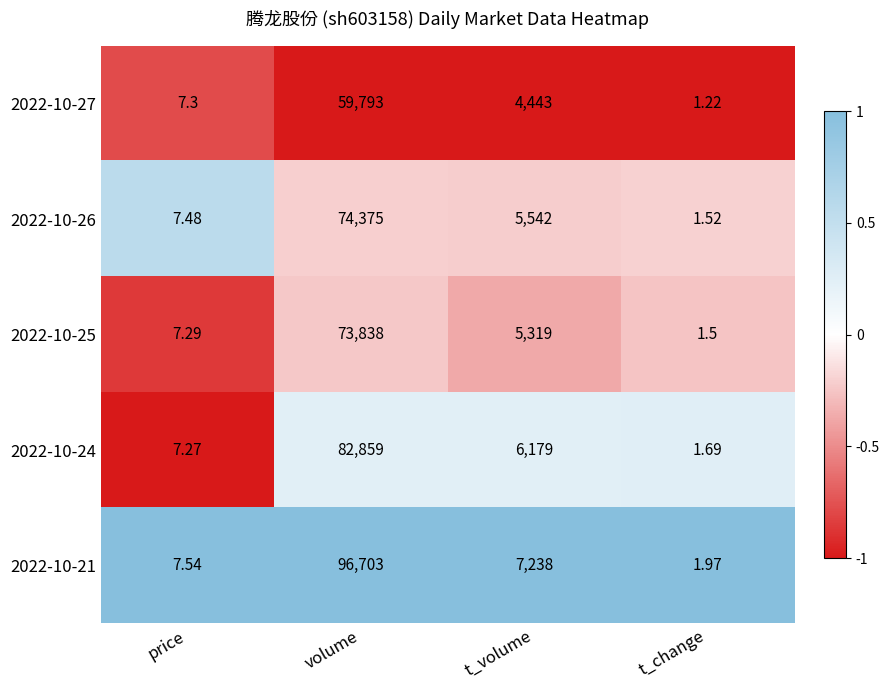

What is the difference between the highest and lowest values at t_volume?

2795.0